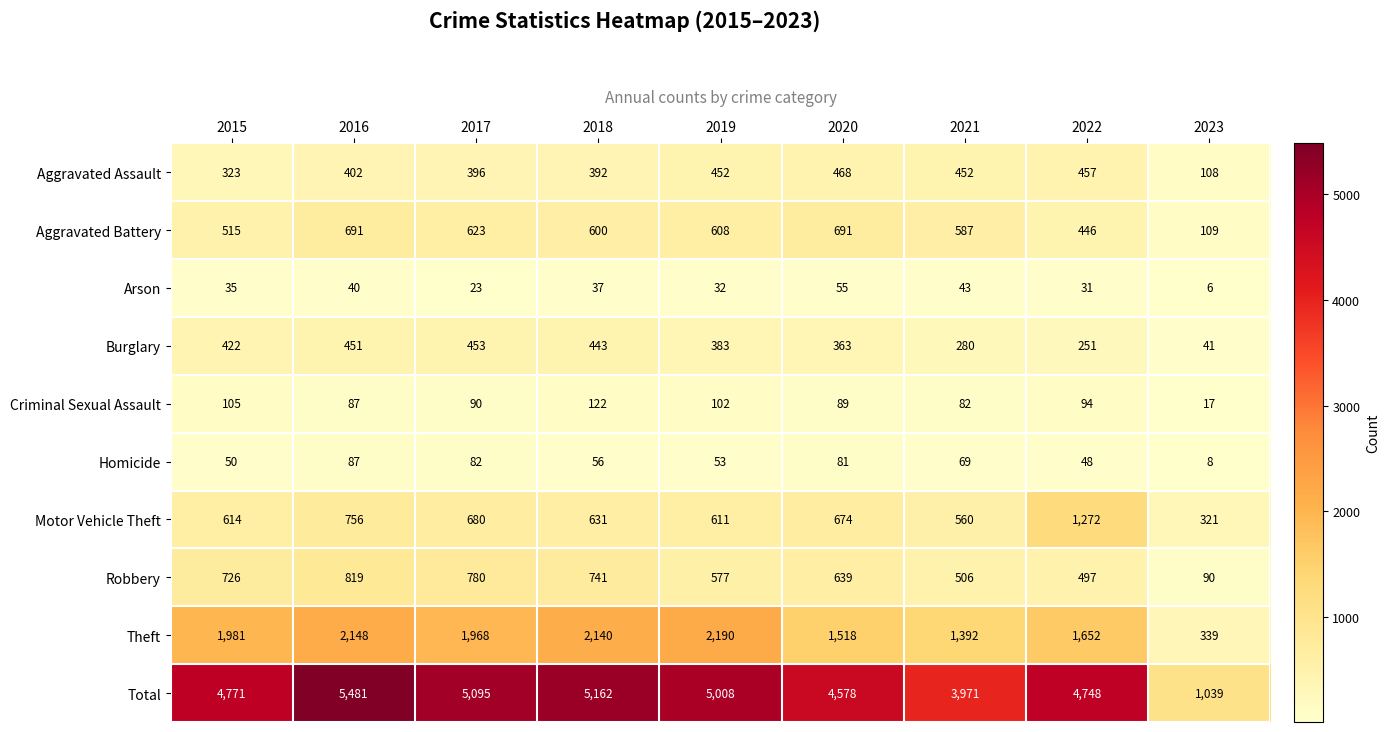

The Criminal Sexual Assault series shows 120 at 2021. True or false?

False